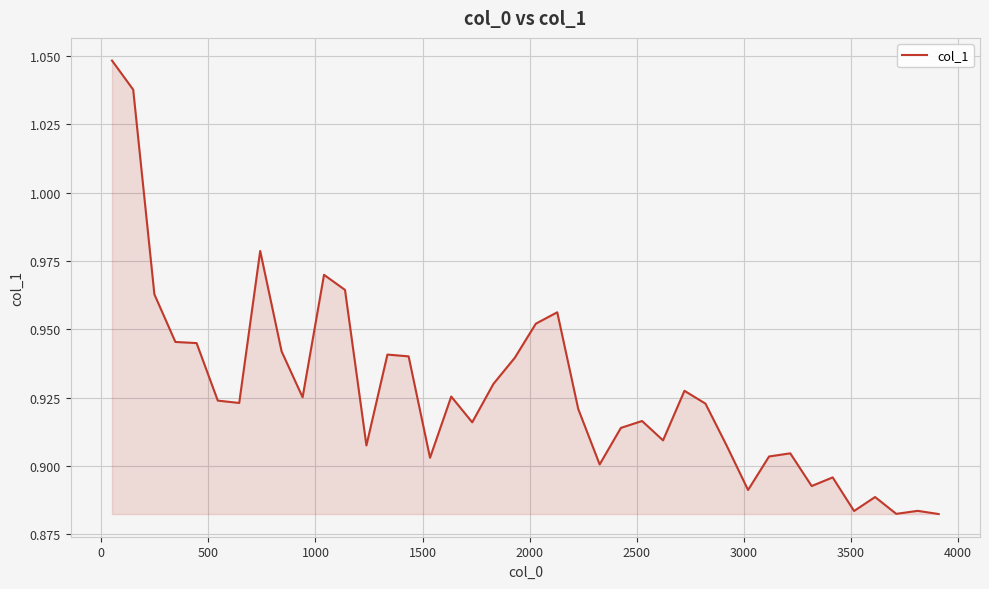

What is the difference between the maximum and minimum values?

0.2